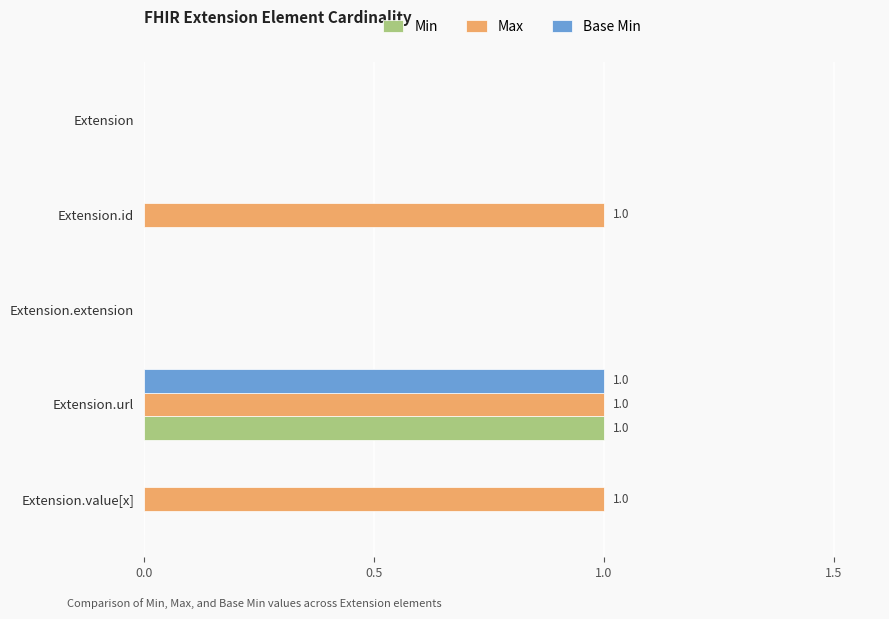

At which category is the sum across all series the highest?

Extension.url